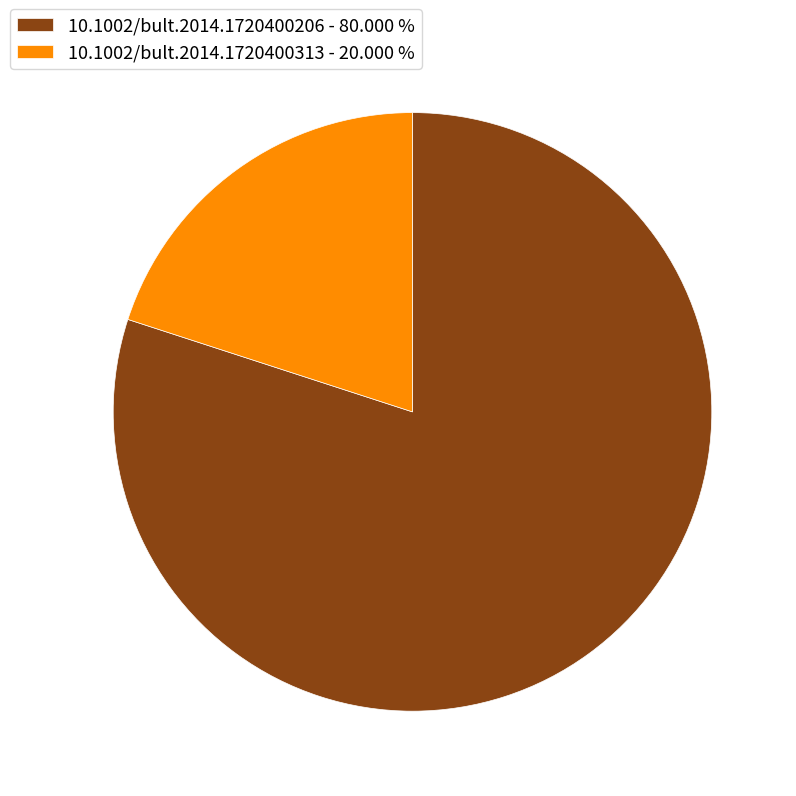

The 10.1002/bult.2014.1720400206 slice represents 80% of the pie. True or false?

True